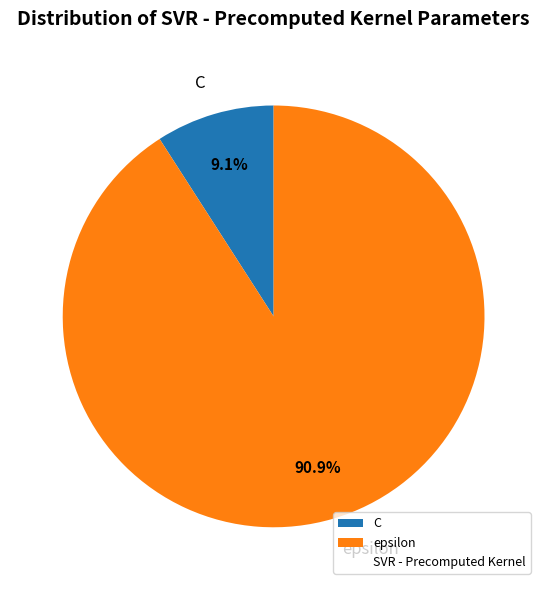

What is the ratio of the value at C to the value at epsilon?

0.1